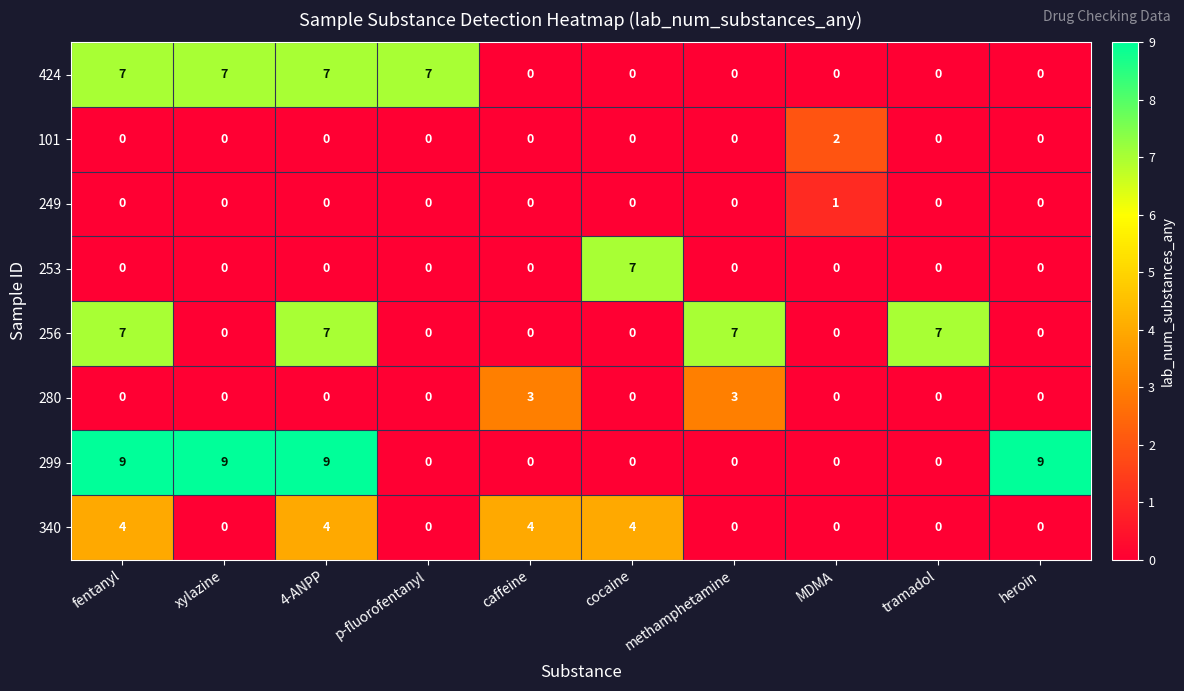

What is the difference between the maximum and minimum values in the 340 series?

4